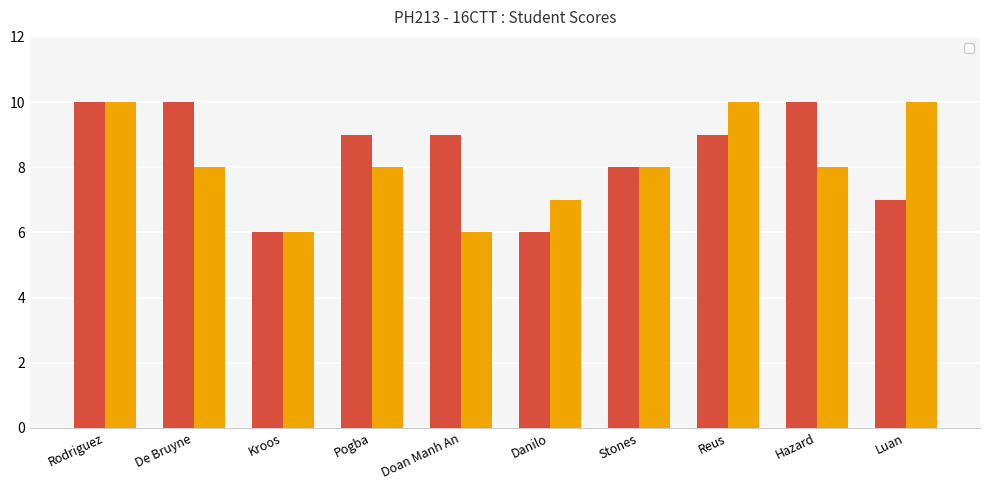

How many values in the _2 series are below 8?

3